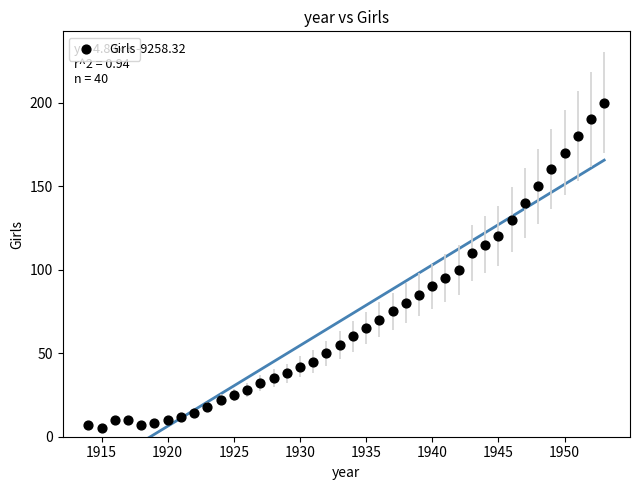

What is the range of X values (max minus min)?

39